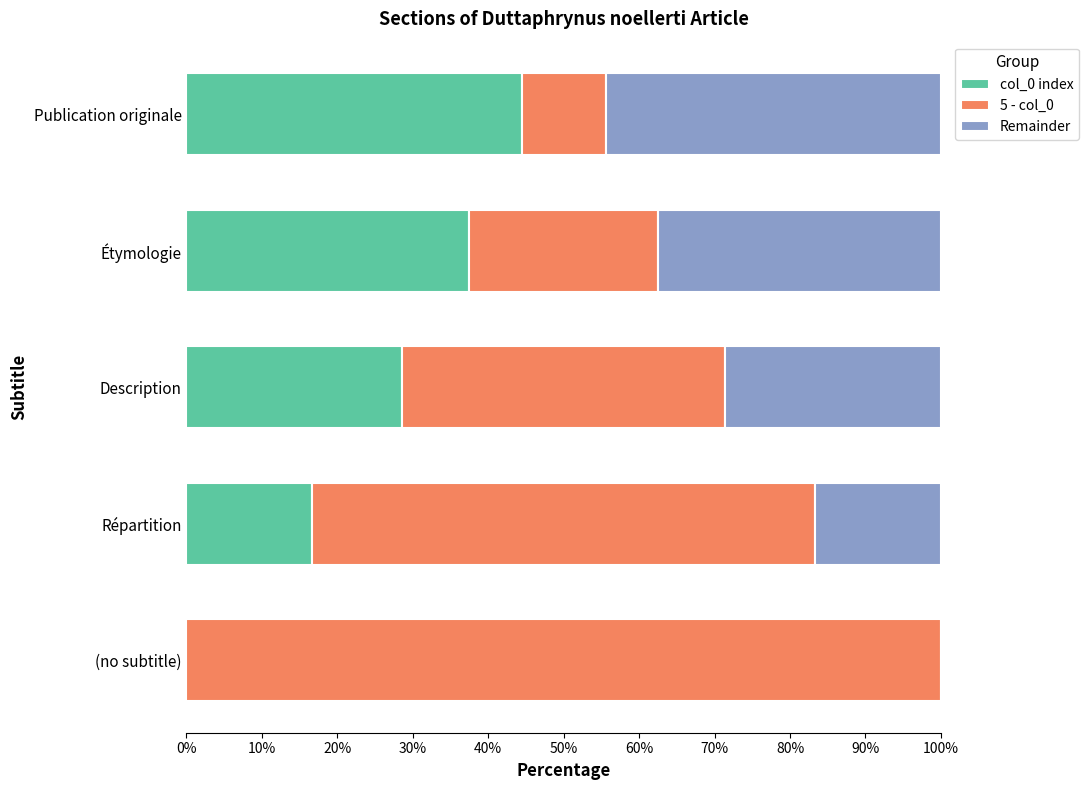

At which label does col_0 index reach its peak?

Publication originale